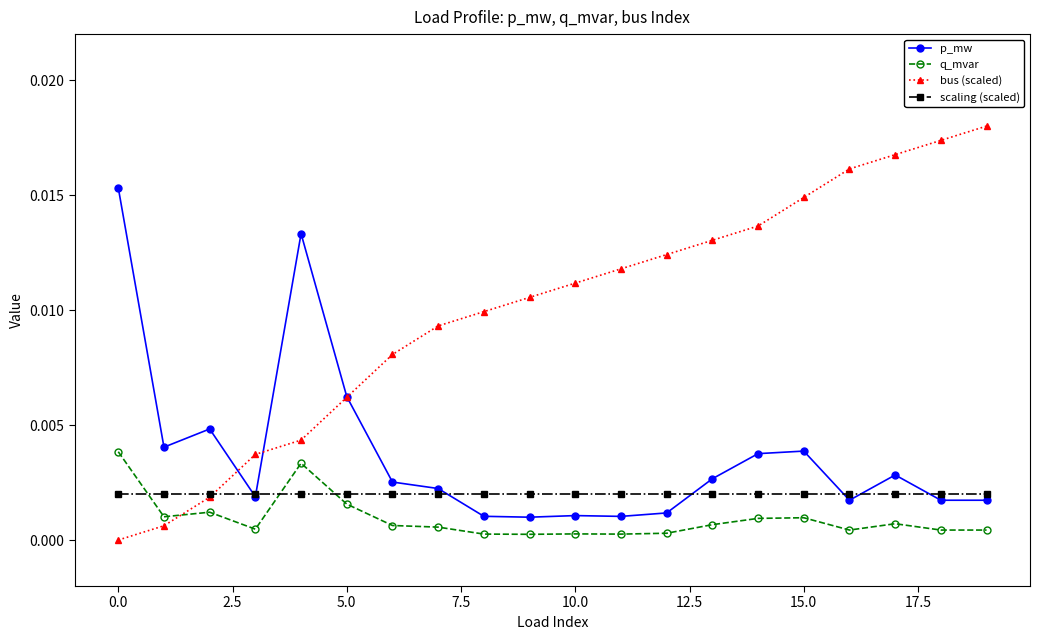

Rank the series by their maximum value, from highest to lowest.

bus (scaled), p_mw, q_mvar, scaling (scaled)